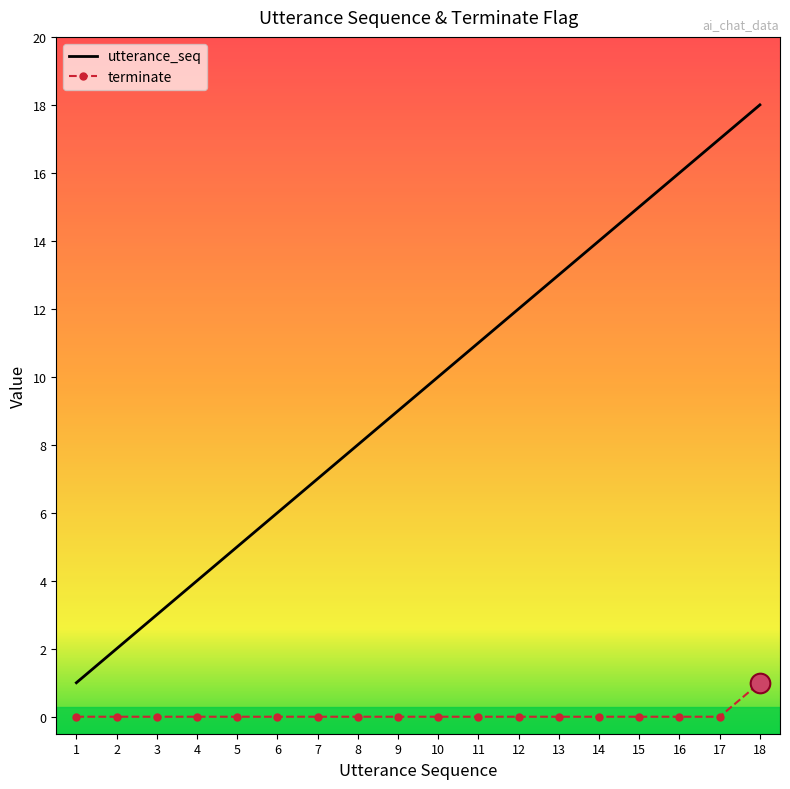

Which series has the largest total across all categories?

utterance_seq